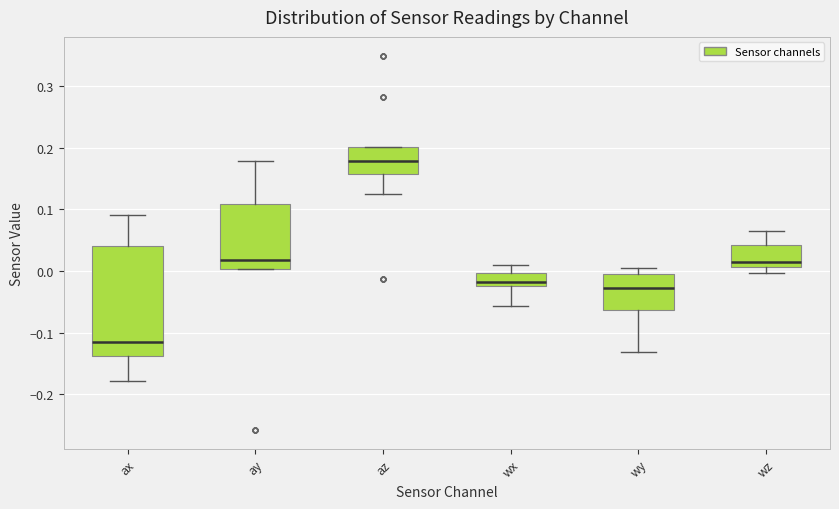

Comparing the boxes themselves (not the whiskers), which one is the tallest?

ax